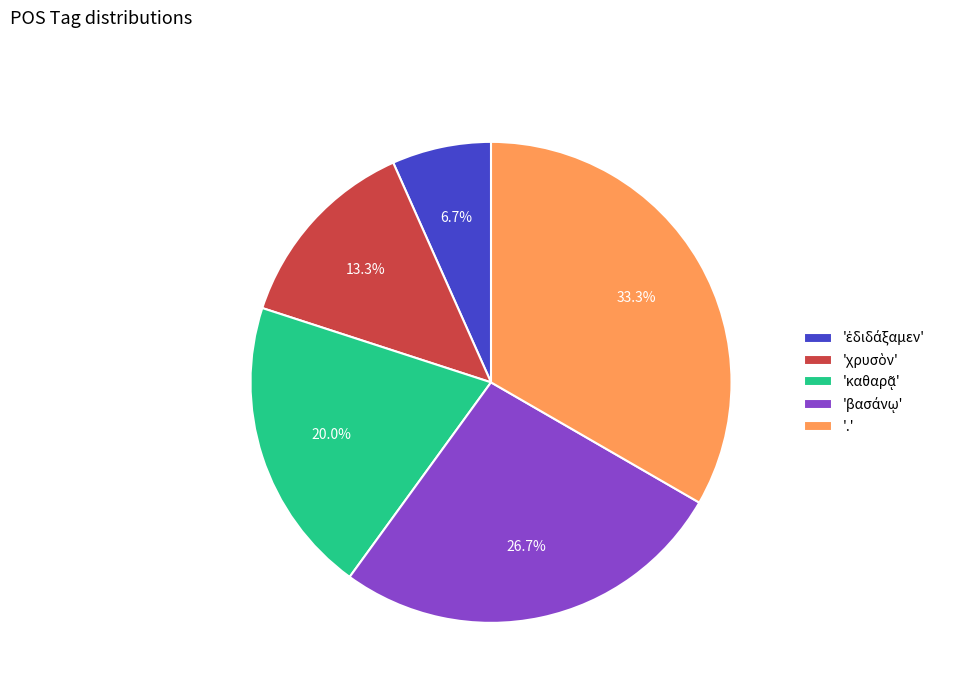

Which slice is the largest?

'.'